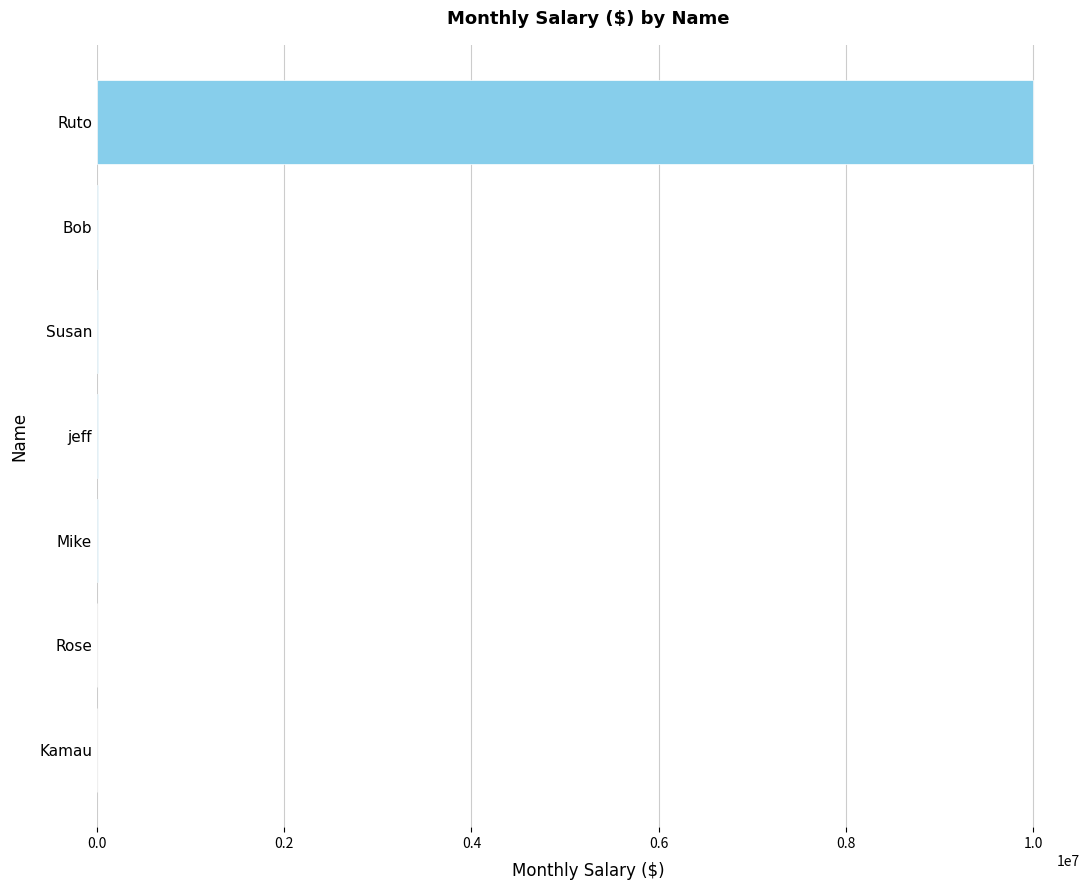

What is the sum of all values?

10037500